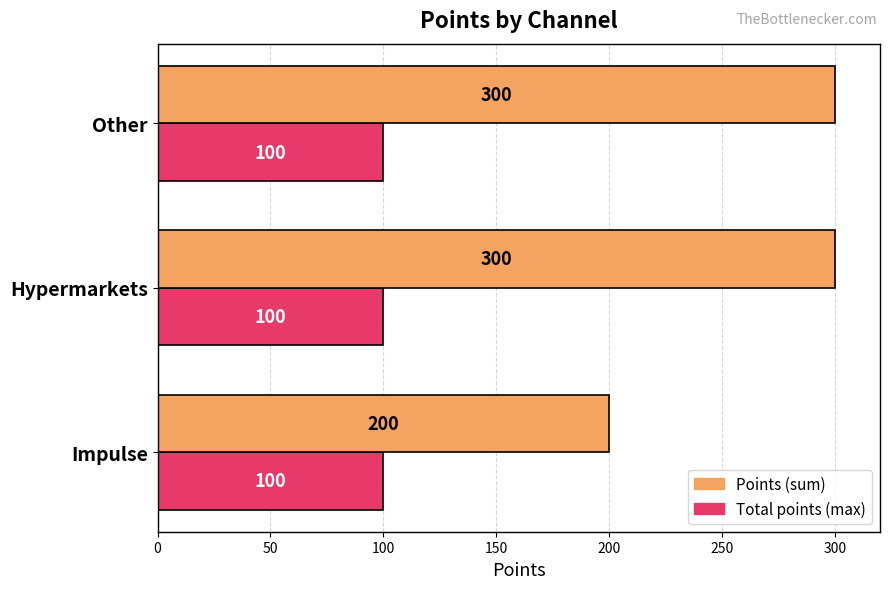

What is the difference between the highest and lowest values at Other?

200